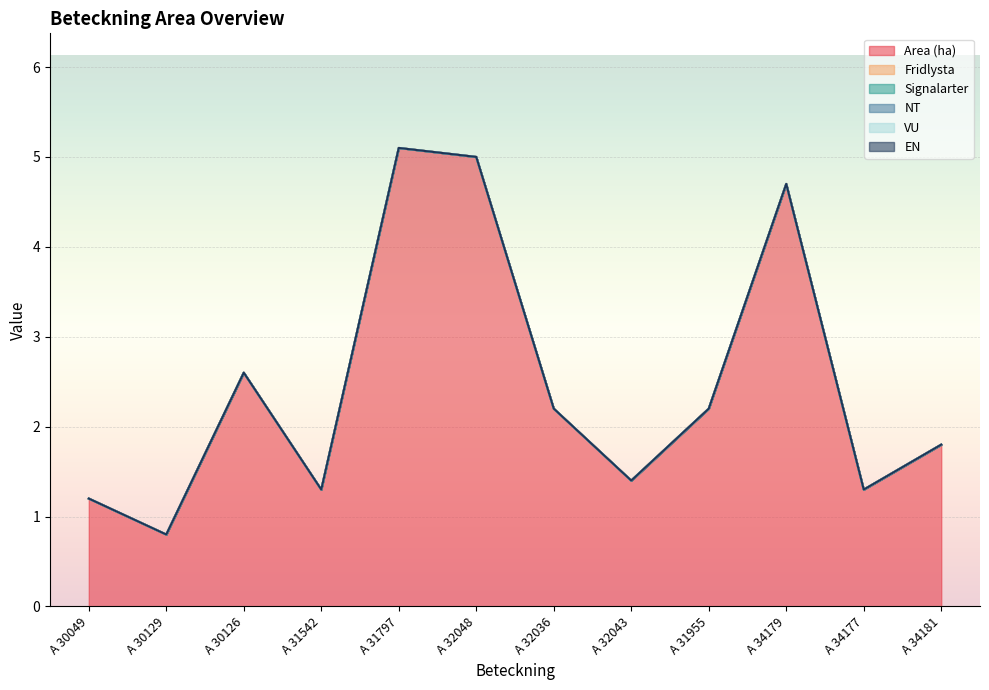

Which series changed the most between A 30049 and A 31955?

Area (ha)